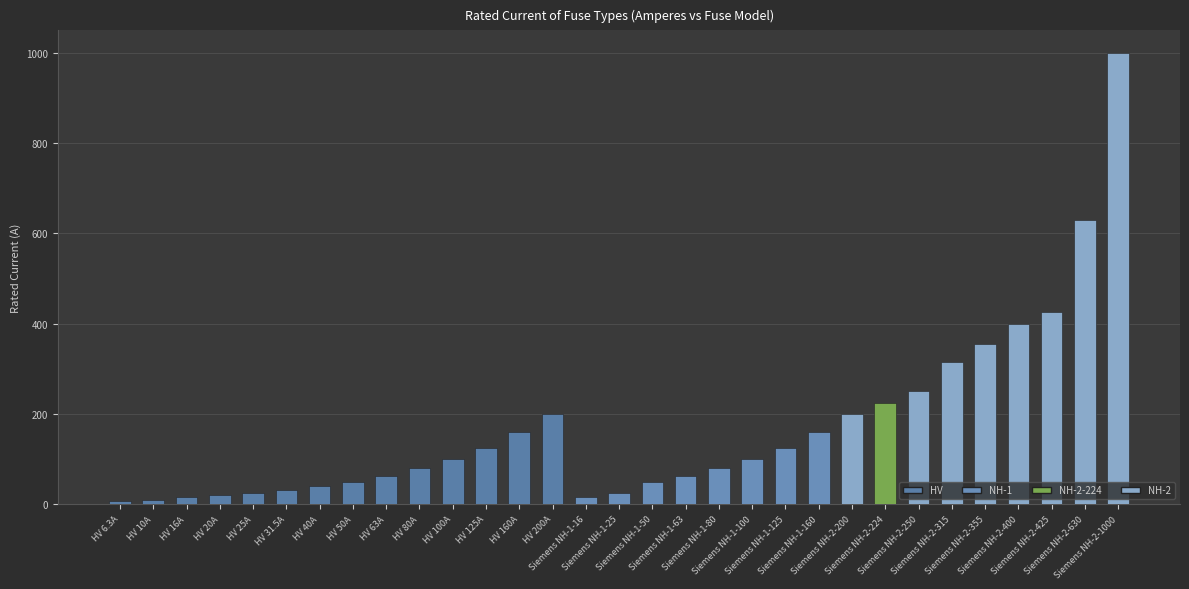

What position from the right is HV 25A?

27